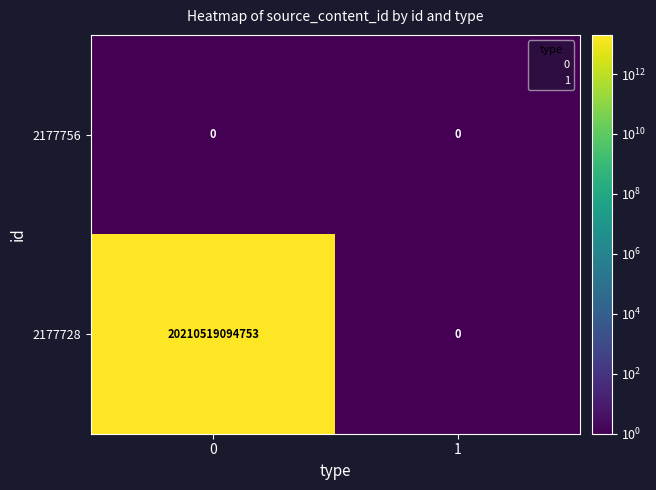

Rank the series by their average value, from lowest to highest.

2177756, 2177728